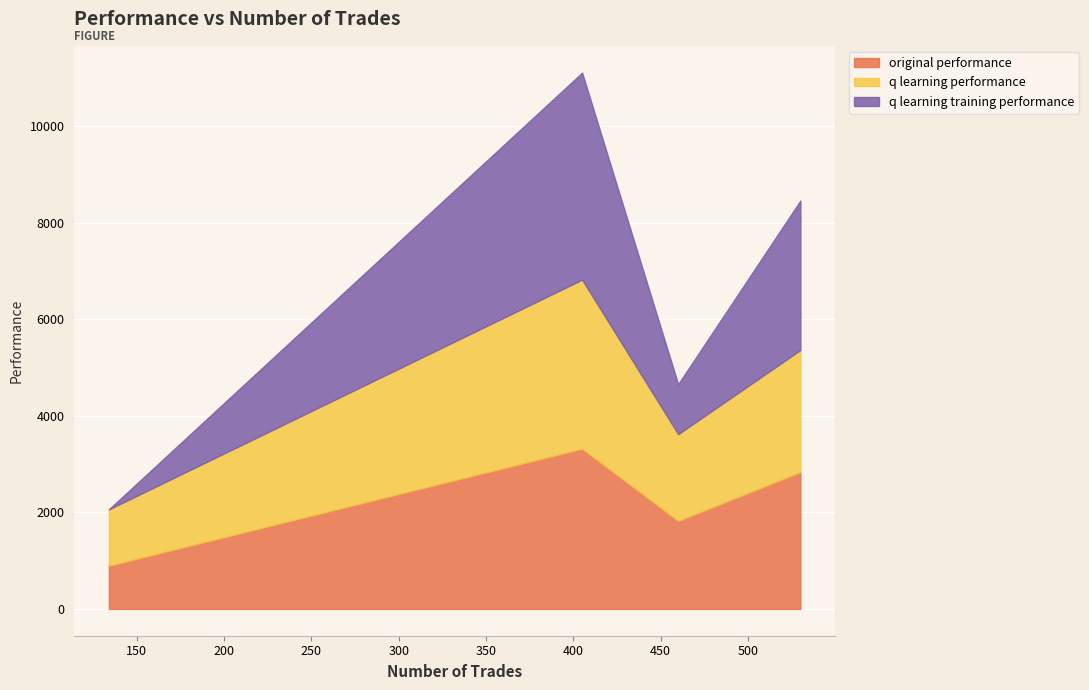

Which series has the largest total across all categories?

q learning performance